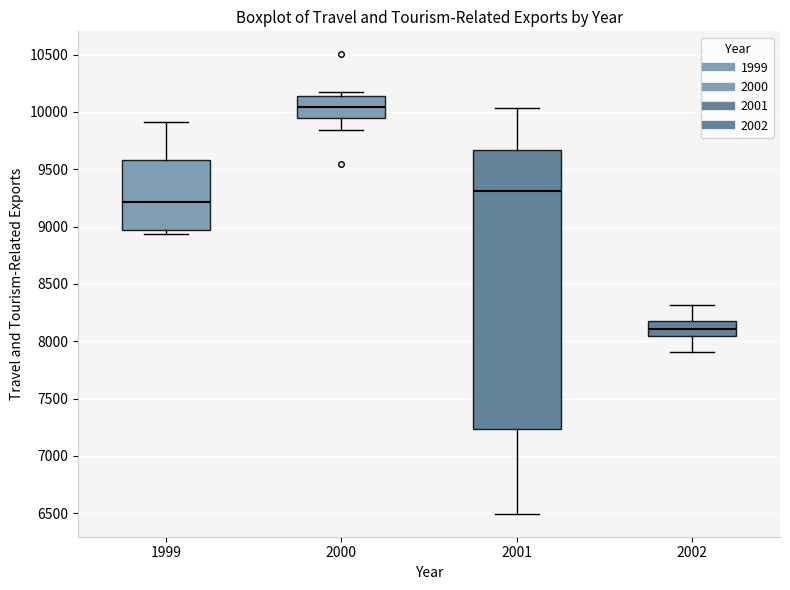

Comparing the boxes themselves (not the whiskers), which one is the tallest?

2001